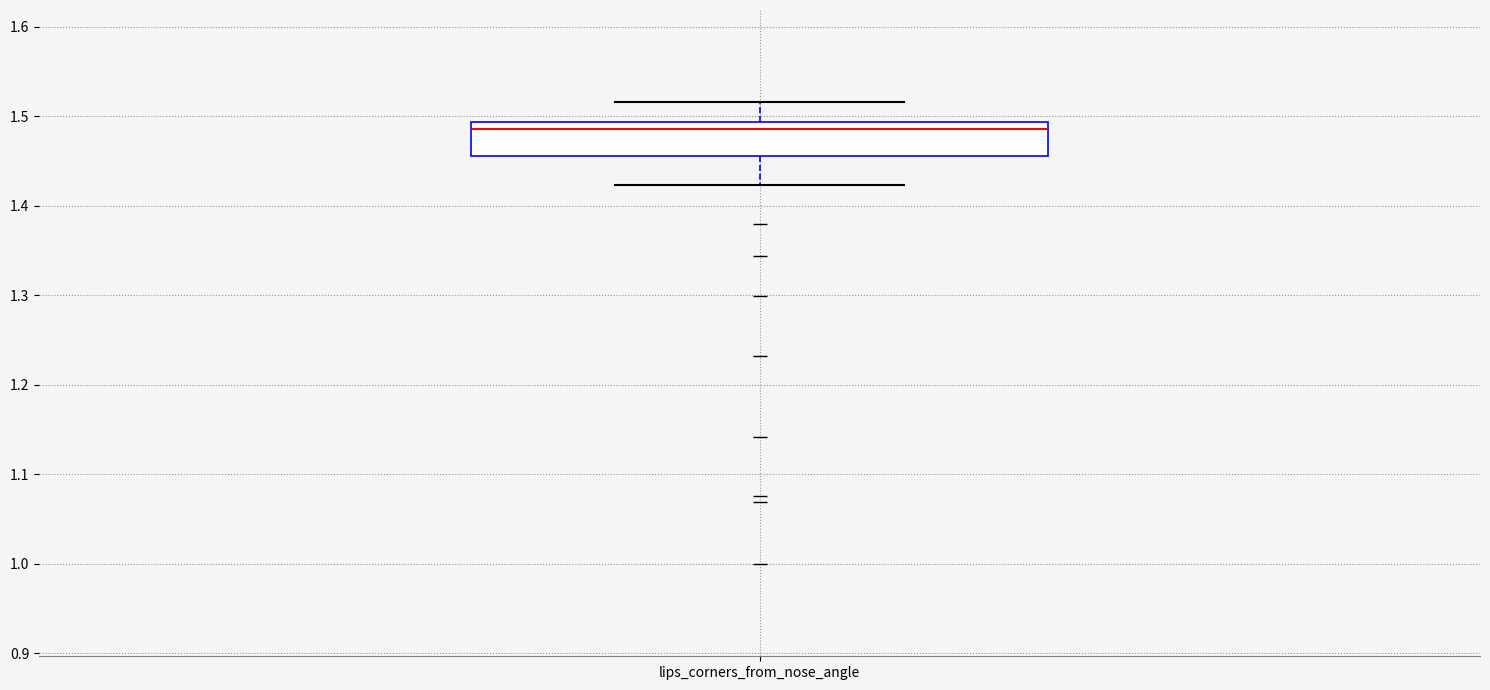

Transcribe this box plot: give where the median line is, the range the box spans, and where the two whiskers end, as read against the y-axis. The values are not printed on the chart, so give them approximately, as read against the axis.

median 1.49 (just below the box's upper edge), box 1.46 to 1.49, whiskers 1.42 to 1.52